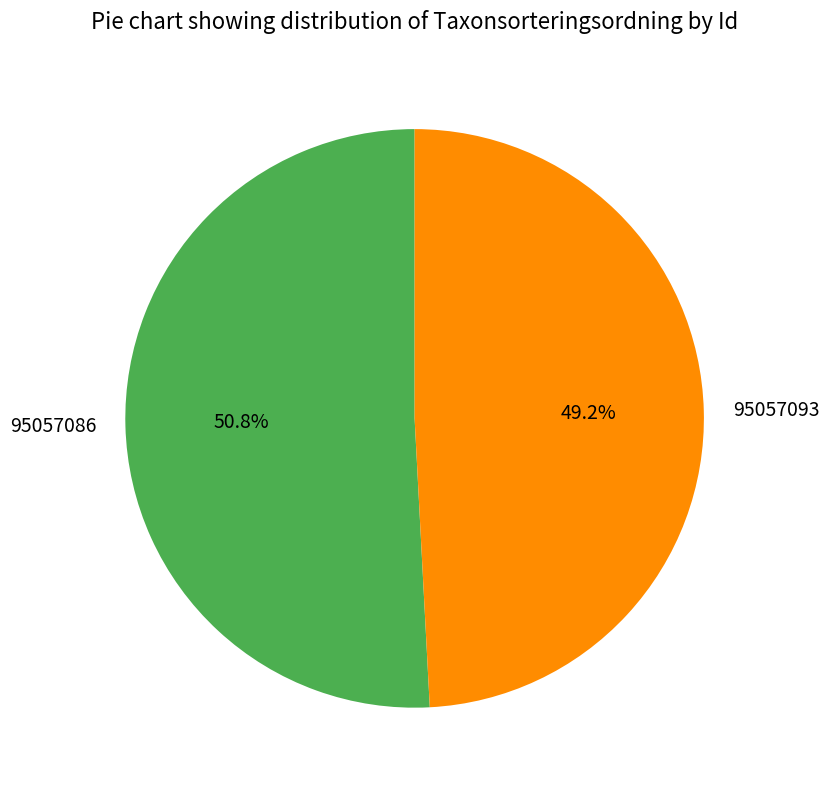

What is the ratio of the value at 95057093 to the value at 95057086?

1.0